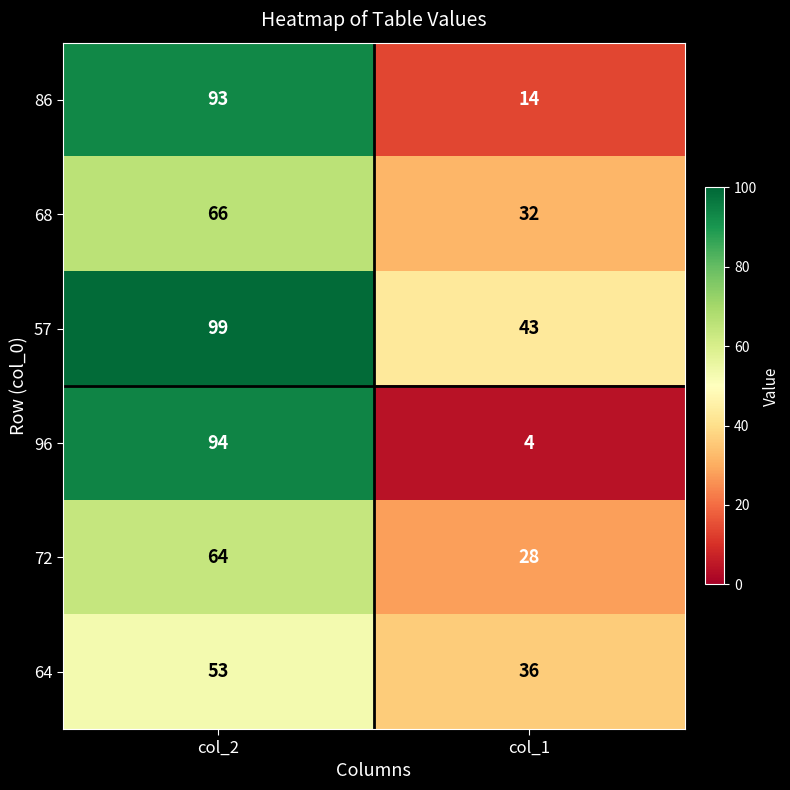

The 64 series shows 53 at col_2. True or false?

True